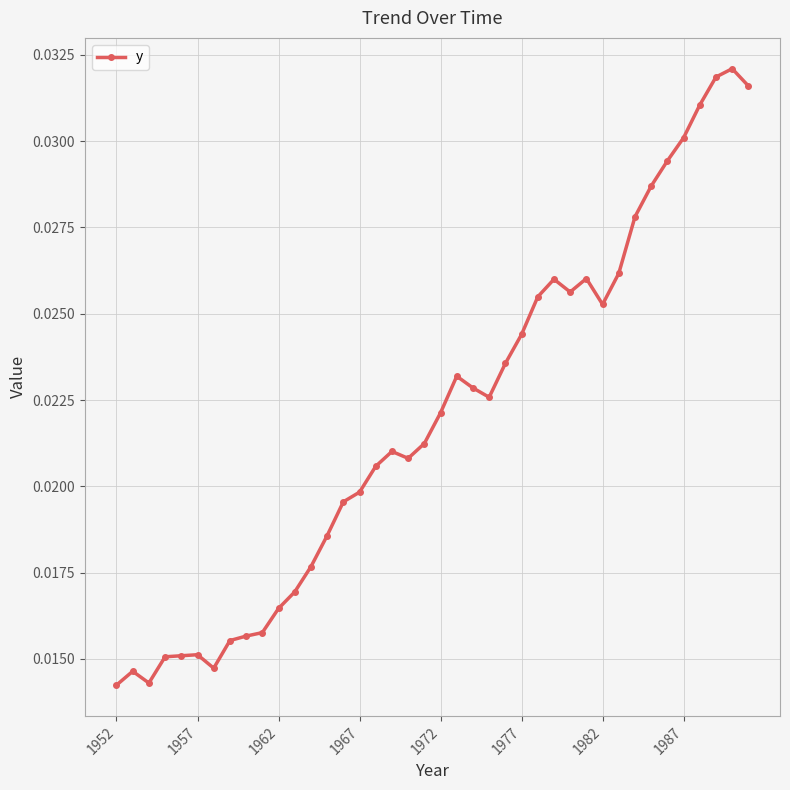

Count the values in the range 0 to 1.

40